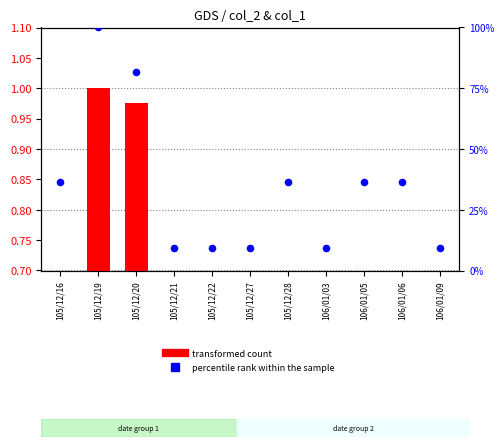

Which series contains the highest Y value?

percentile rank within the sample